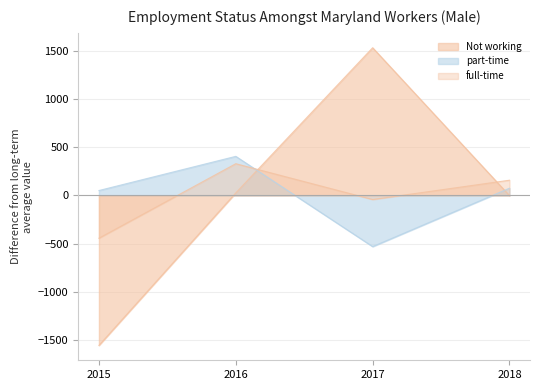

At which label does part-time first exceed 74?

2016